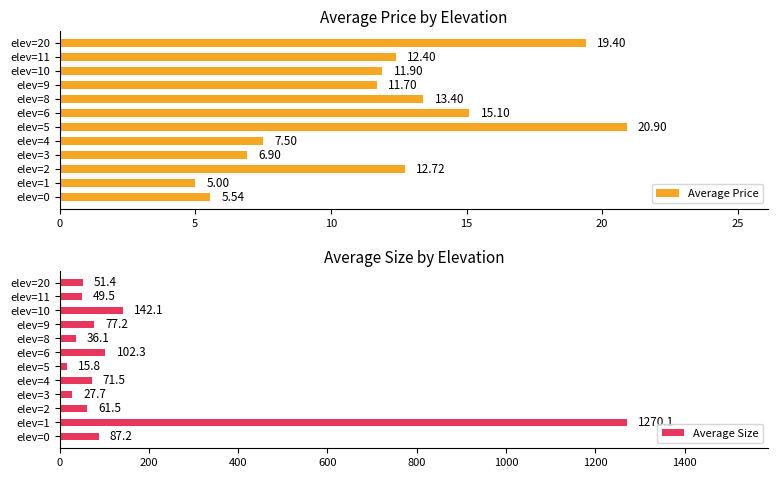

Which series has the largest range (max minus min)?

Average Size